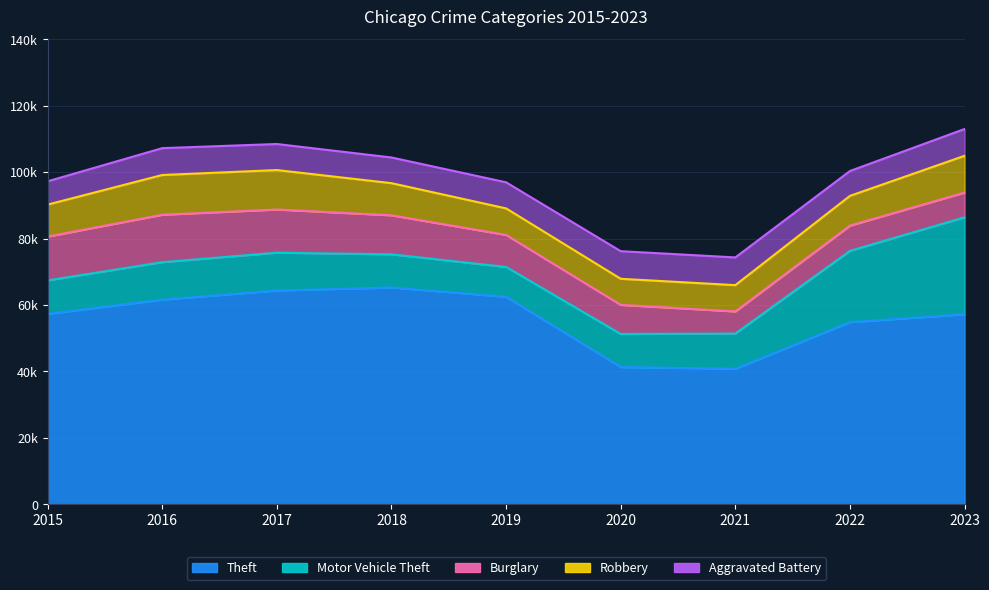

What is the value of the Burglary point at the 5th from the left?

9638